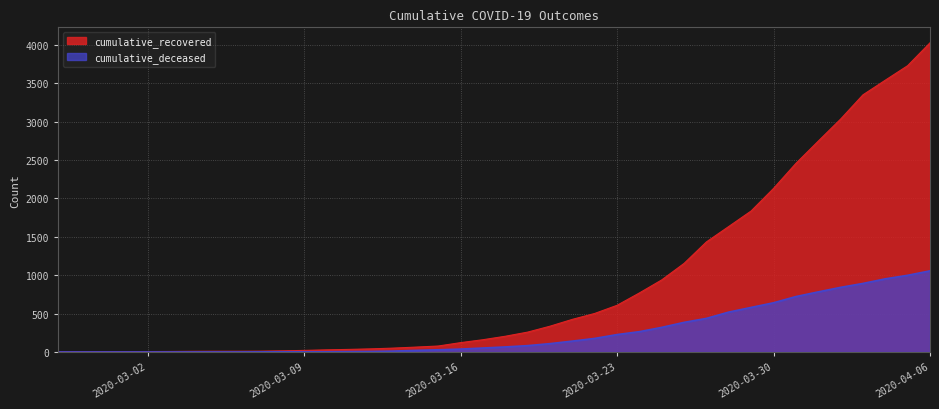

True or false: cumulative_deceased has a value of 721 at 2020-03-31.

True